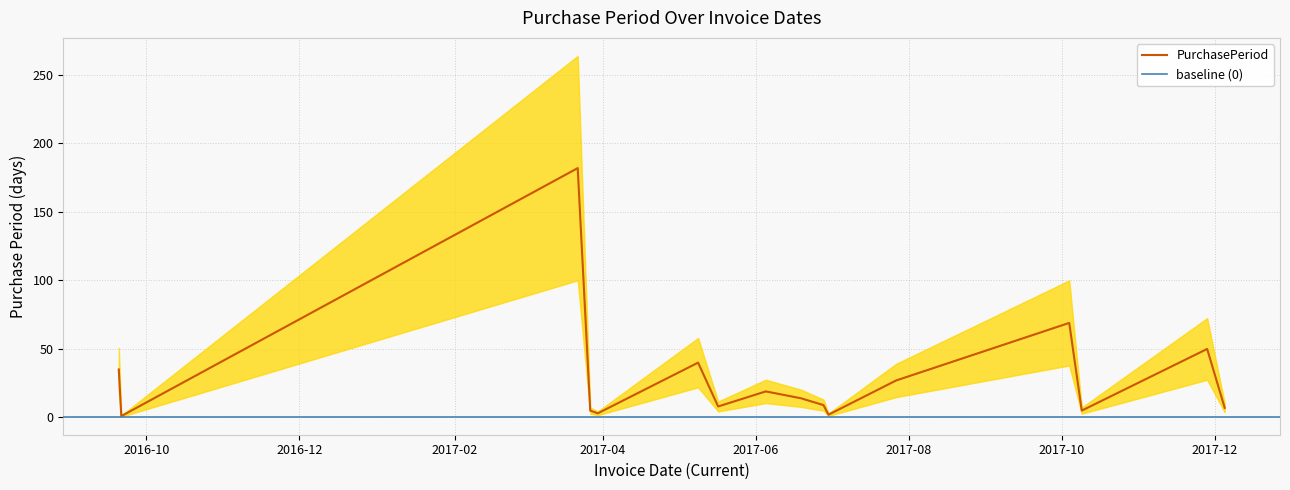

Reading right to left, transcribe all the data shown in this chart.

7	50	5	69	27	2	9	14	19	8	40	3	5	182	1	35